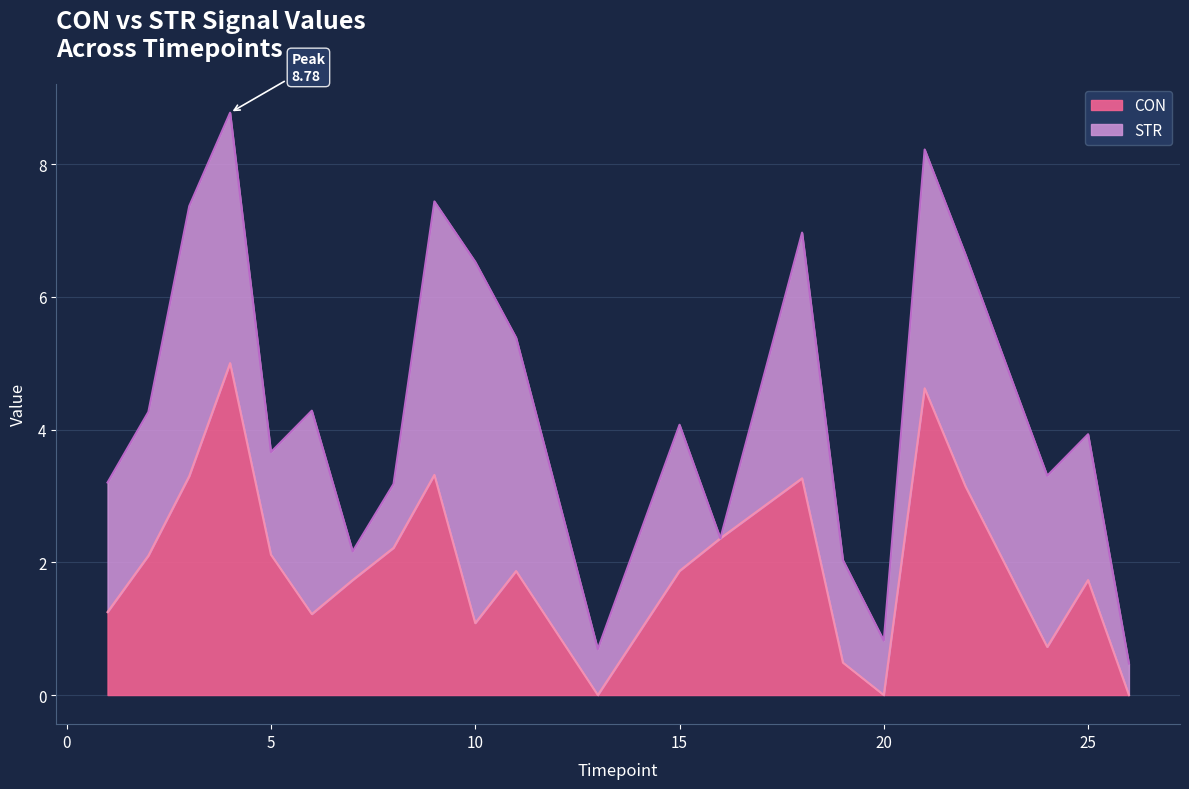

List the labels in order of value, smallest first.

13, 20, 26, 19, 24, 10, 6, 1, 7, 25, 11, 15, 2, 5, 8, 16, 22, 18, 3, 9, 21, 4